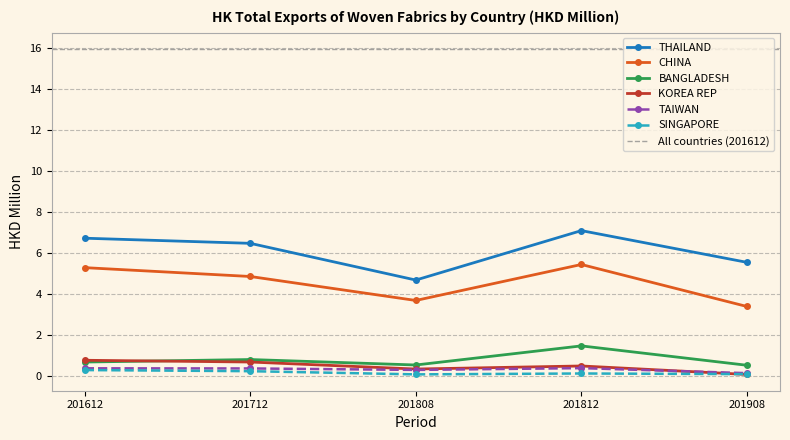

At how many categories does at least one series exceed 5?

4